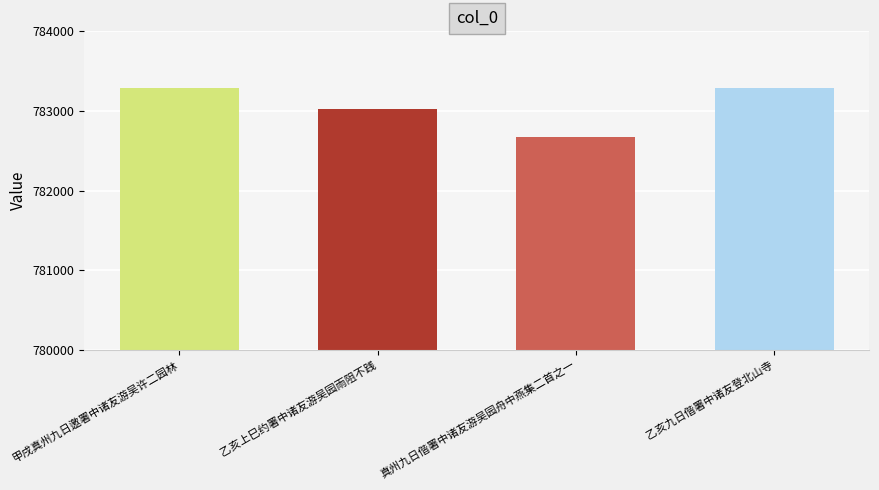

What is the ratio of the value at 乙亥九日偕署中诸友登北山寺 to the value at 甲戌真州九日邀署中诸友游吴许二园林?

1.0